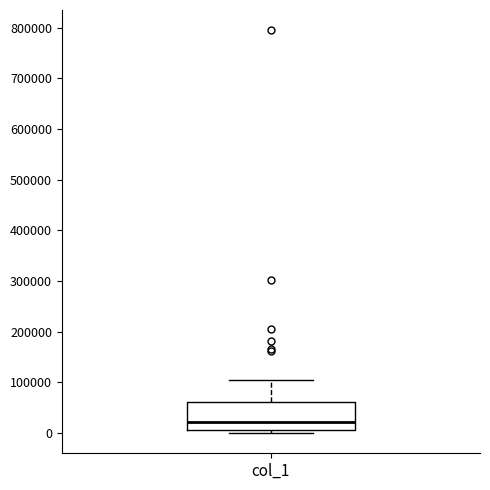

Where is the lower edge of the box for col_1 on the y-axis? The values are not printed on the chart, so give them approximately, as read against the axis.

10000